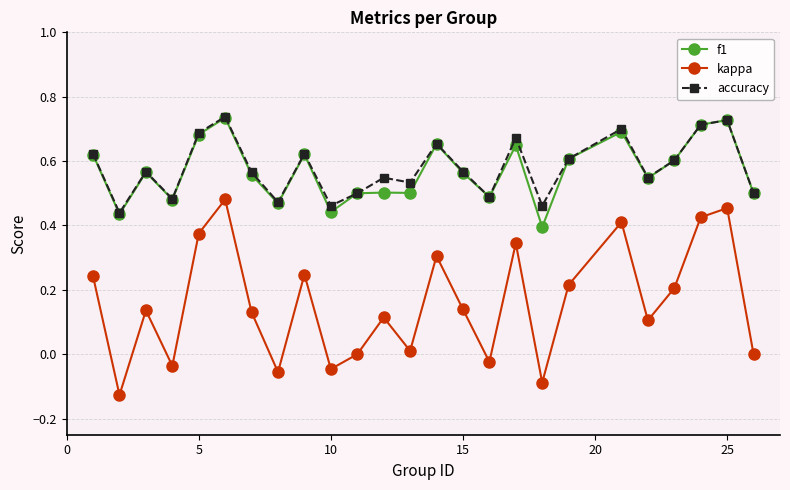

True or false: kappa has more than 2 interior local peaks.

True